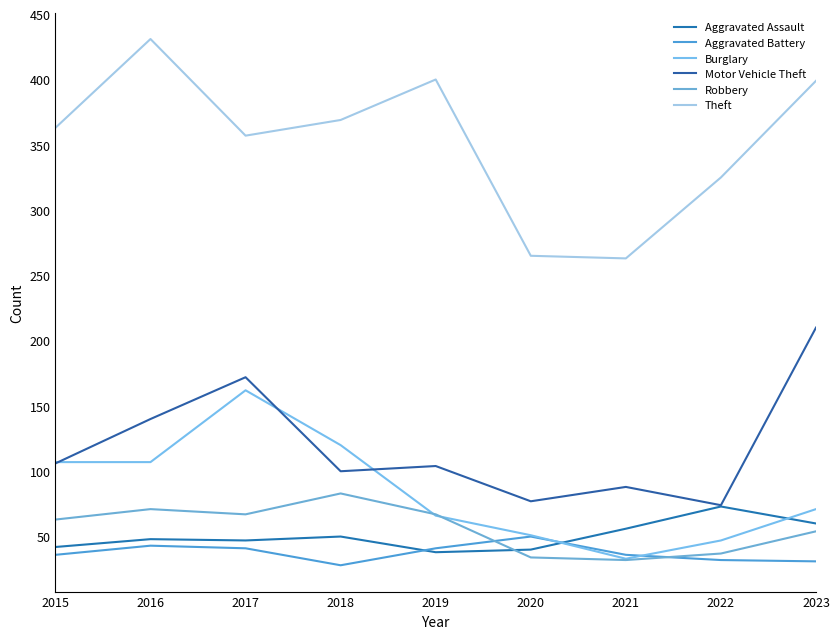

What is the maximum value for Aggravated Battery?

50